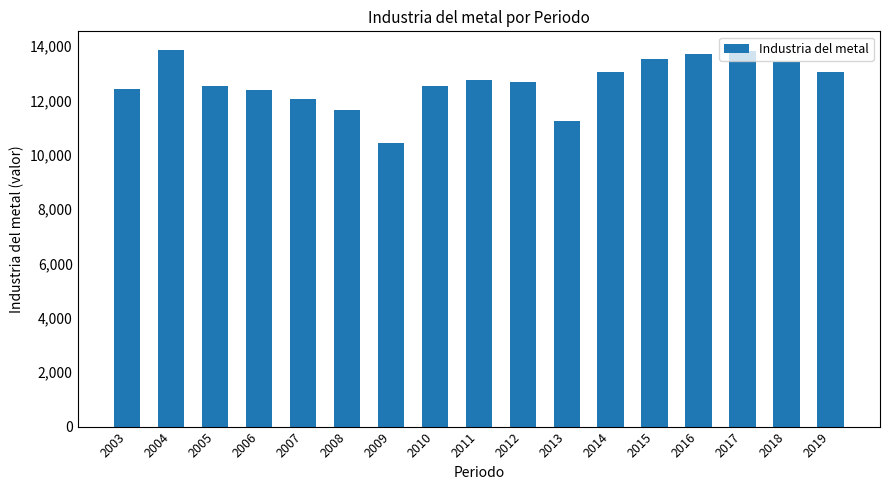

What is the sum of all values?

215162.4